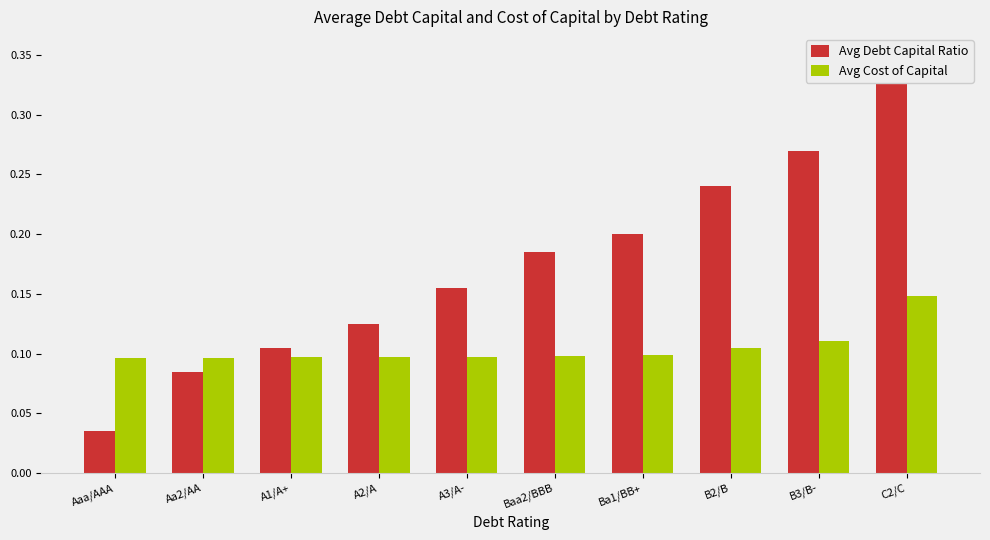

What is the label of the 3rd bar from the right?

B2/B